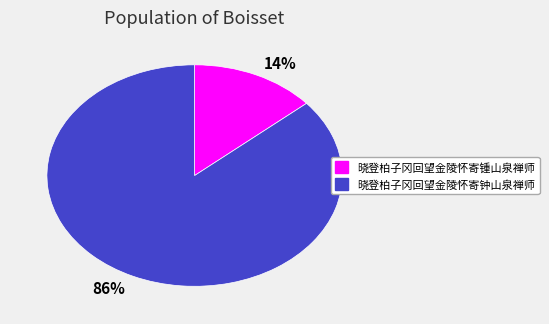

To the nearest percent, what percentage of the pie is 晓登柏子冈回望金陵怀寄锺山泉禅师?

14%